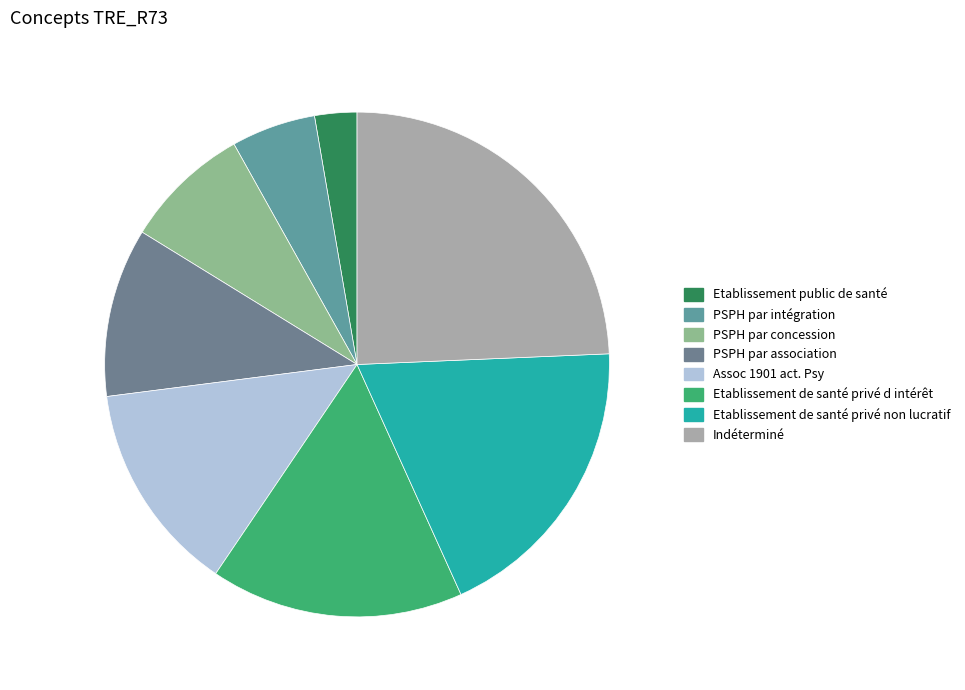

True or false: PSPH par concession accounts for 8% of the total.

True